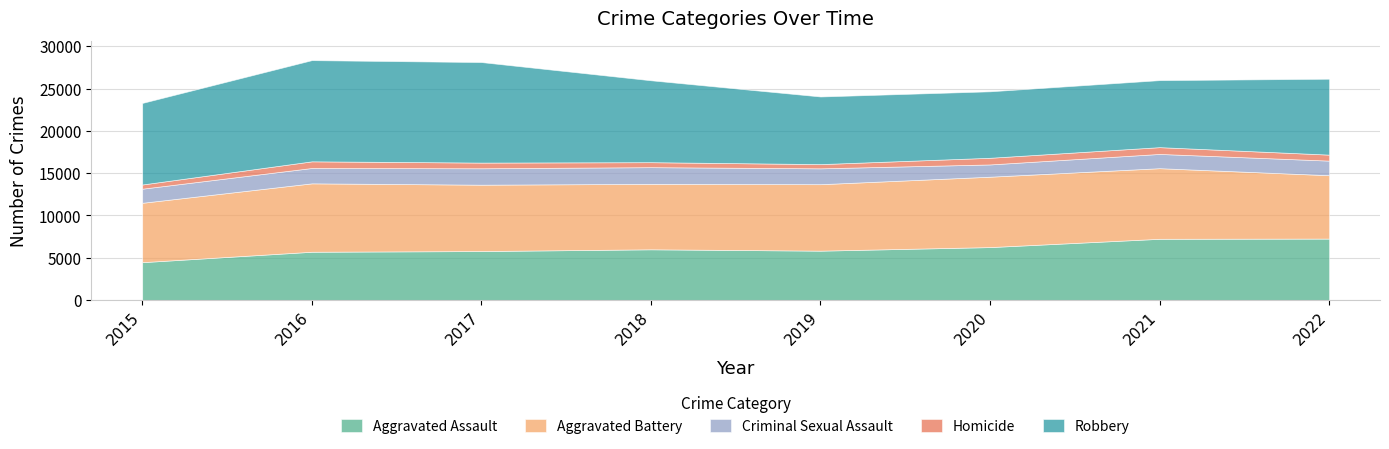

Is it true that Criminal Sexual Assault equals 2893 at 2015?

False